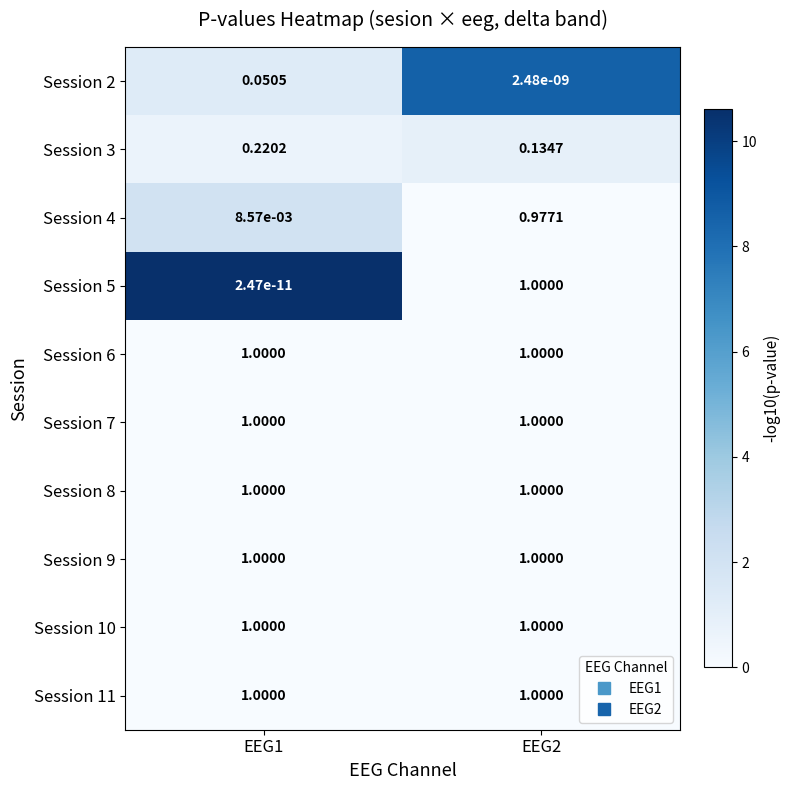

Reading right to left, what are all the values shown in this chart?

Session 2: EEG2=0.0	EEG1=0.1
Session 3: EEG2=0.1	EEG1=0.2
Session 4: EEG2=1.0	EEG1=0.0
Session 5: EEG2=1.0	EEG1=0.0
Session 6: EEG2=1.0	EEG1=1.0
Session 7: EEG2=1.0	EEG1=1.0
Session 8: EEG2=1.0	EEG1=1.0
Session 9: EEG2=1.0	EEG1=1.0
Session 10: EEG2=1.0	EEG1=1.0
Session 11: EEG2=1.0	EEG1=1.0